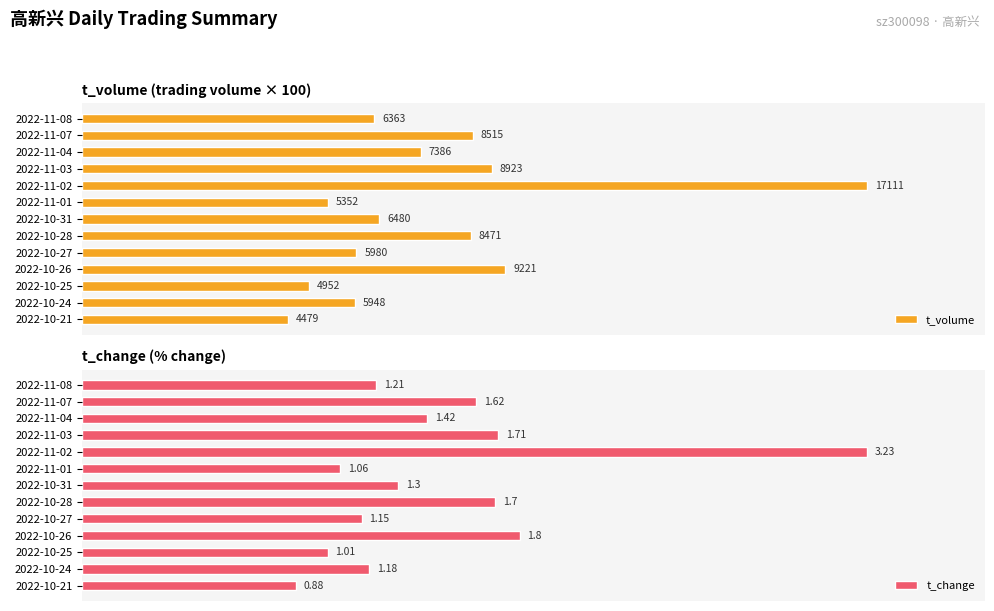

Between 2022-10-31 and 2022-10-24, which is larger?

2022-10-31